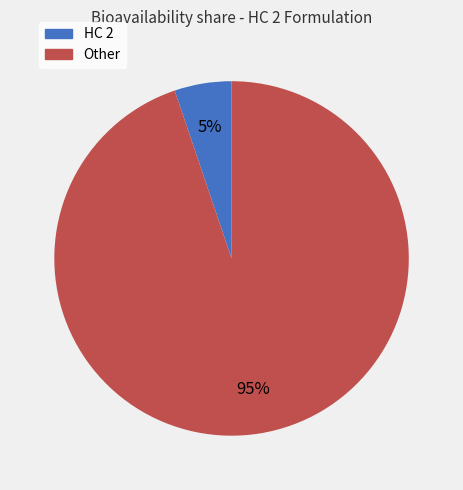

Is there any slice that represents more than half of the pie?

Yes